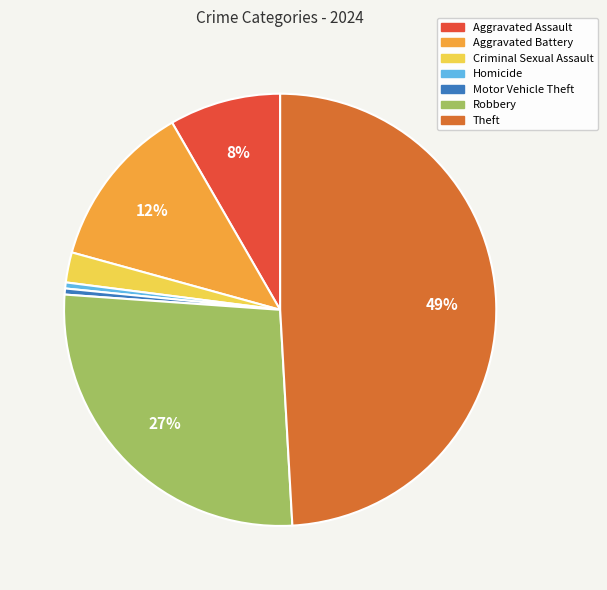

Count the number of slices in the pie.

7